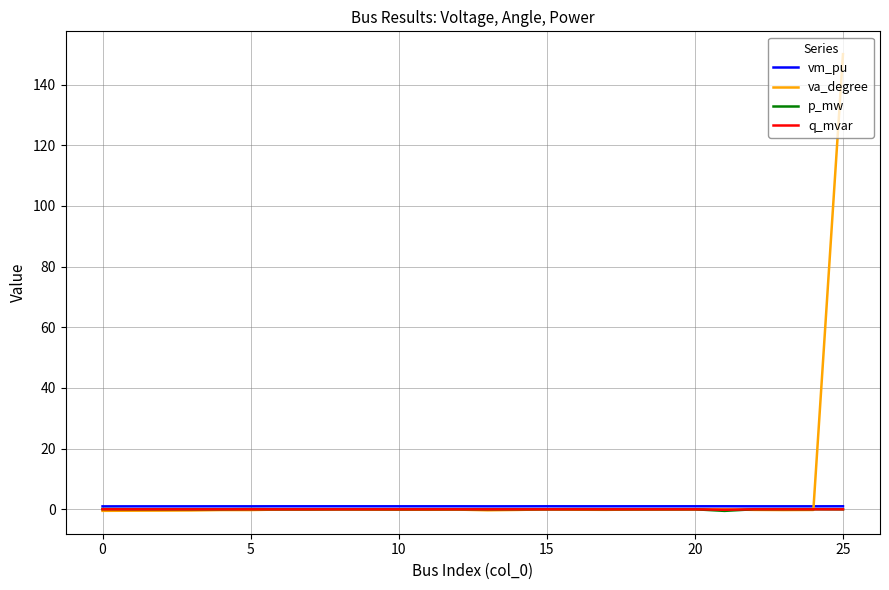

What is the highest value of the va_degree series?

150.0